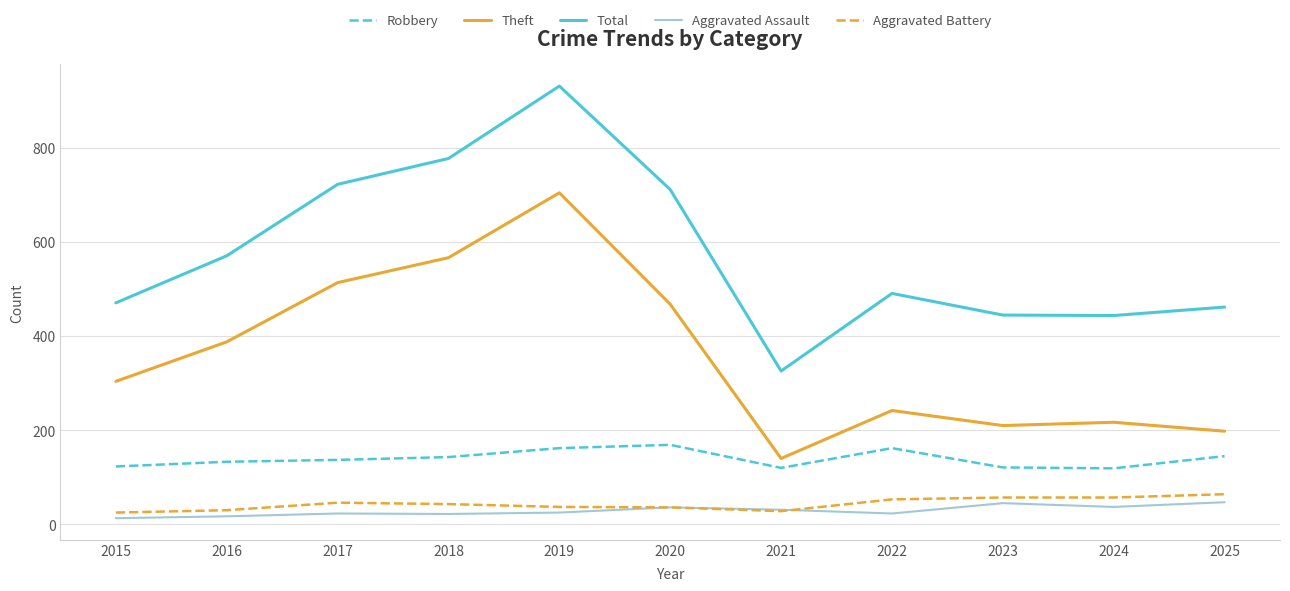

True or false: Aggravated Battery and Robbery cross at least once.

False